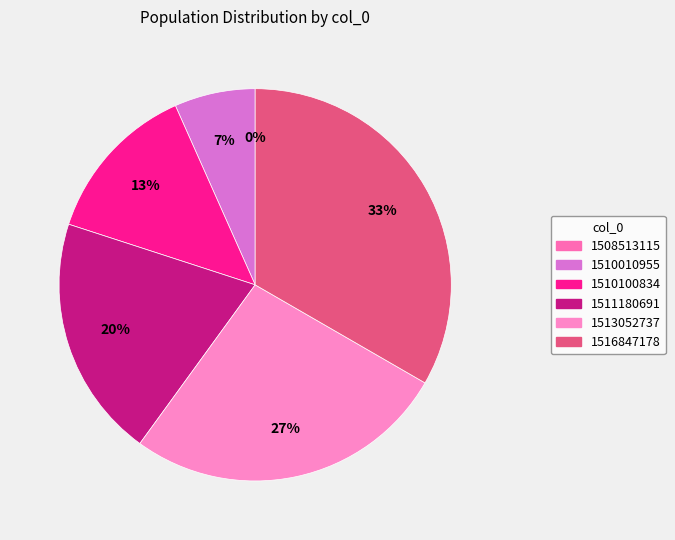

What is the change in value from 1513052737 to 1516847178?

+1